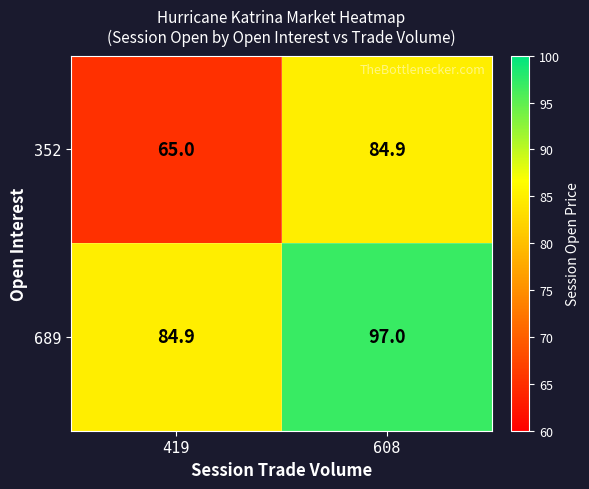

Reading right to left, list all the values displayed in this chart.

352: 84.9	65.0
689: 97.0	84.9